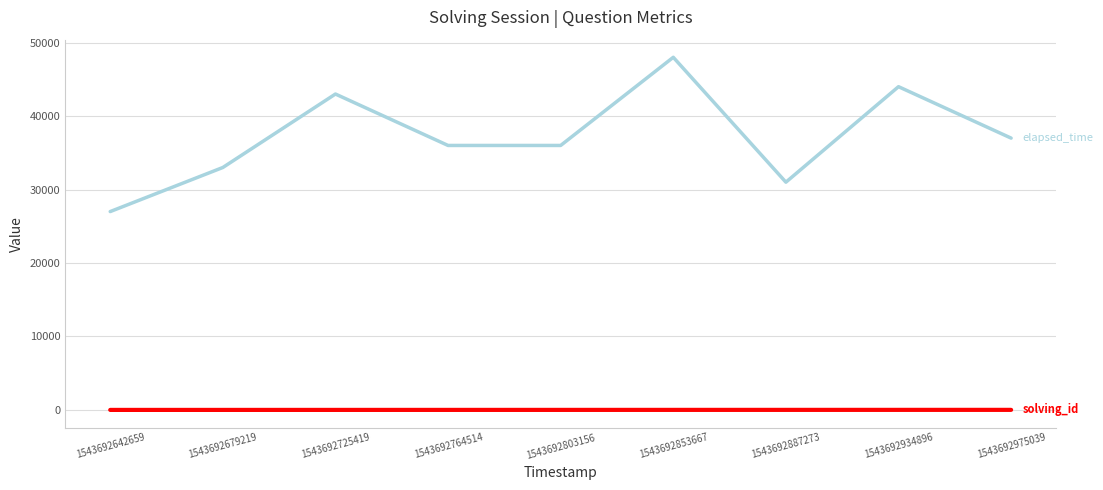

What is the maximum value shown in the chart?

48000